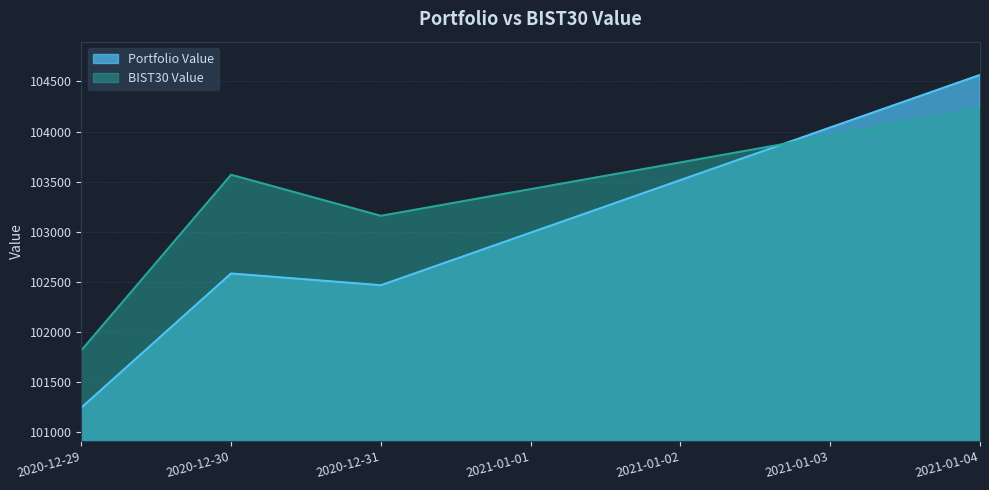

What is the greatest value displayed?

104564.7